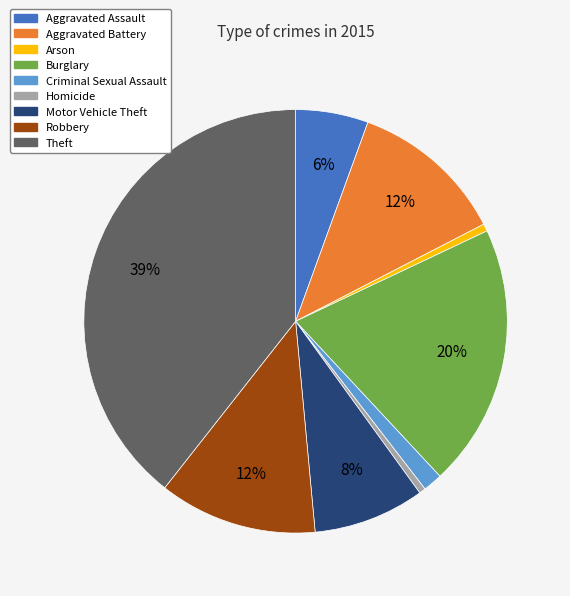

What is the ratio of the value at Arson to the value at Homicide?

1.1